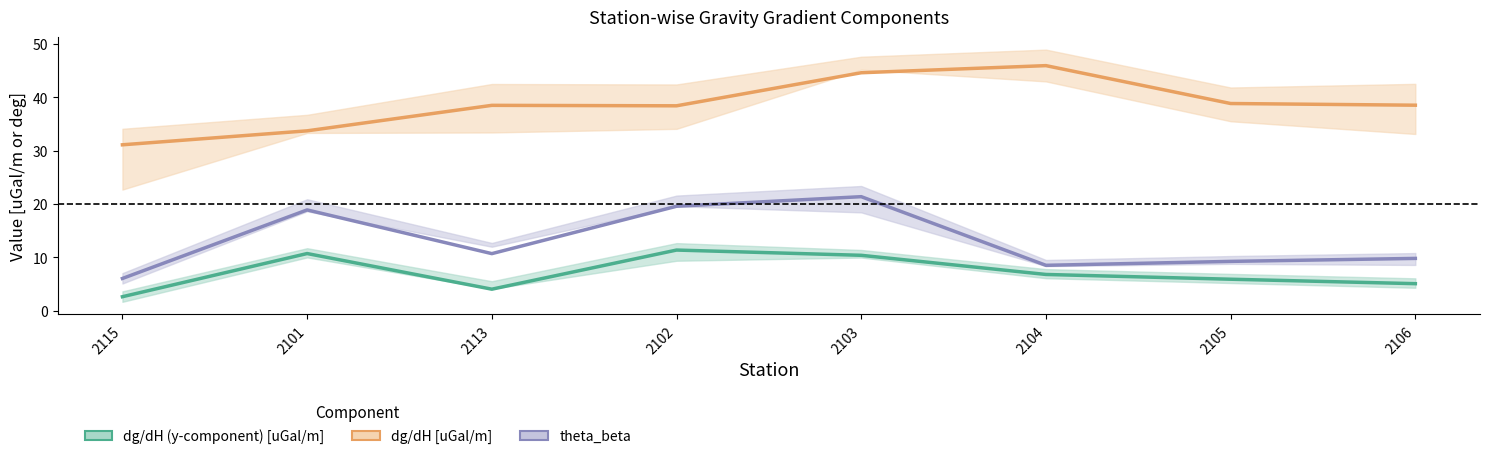

Rank the series at 2104 from lowest to highest value.

dg/dH (y-component) [uGal/m], theta_beta, dg/dH [uGal/m]